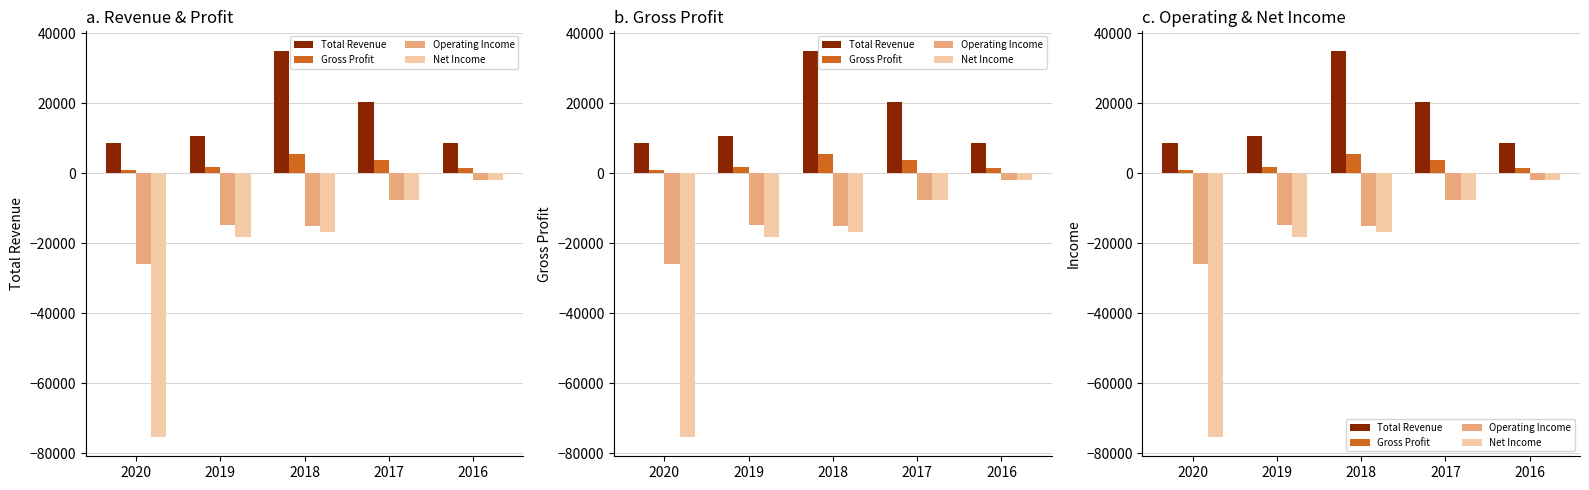

At how many categories does at least one series exceed 22153?

1